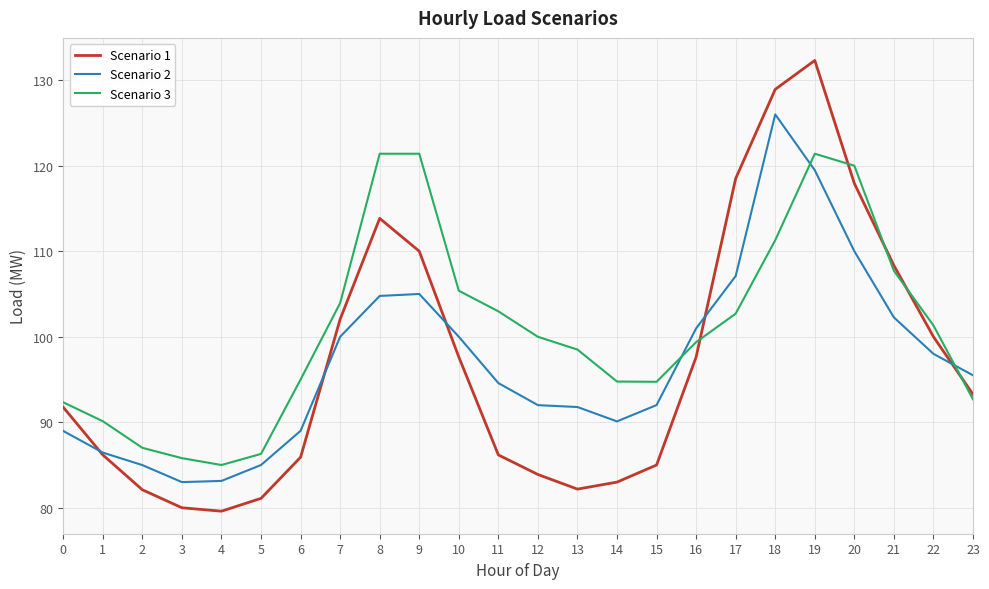

Which series has the largest total across all categories?

Scenario 3